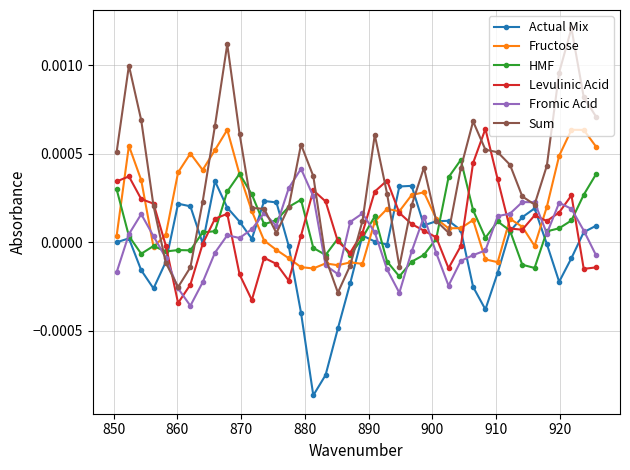

After their last crossing, which series has the higher values: Levulinic Acid or Fromic Acid?

Fromic Acid